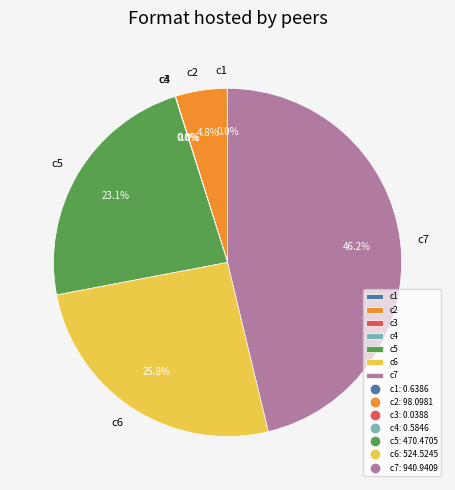

The c6 slice represents 17% of the pie. True or false?

False